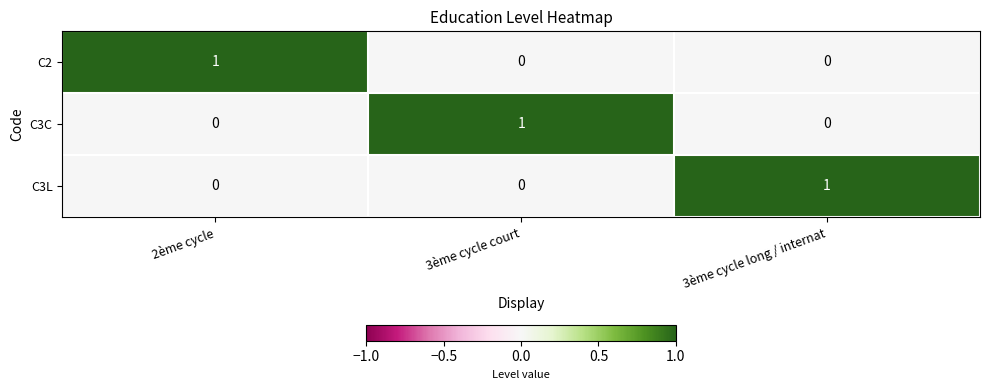

How many C2 values are between 0 and 1?

3